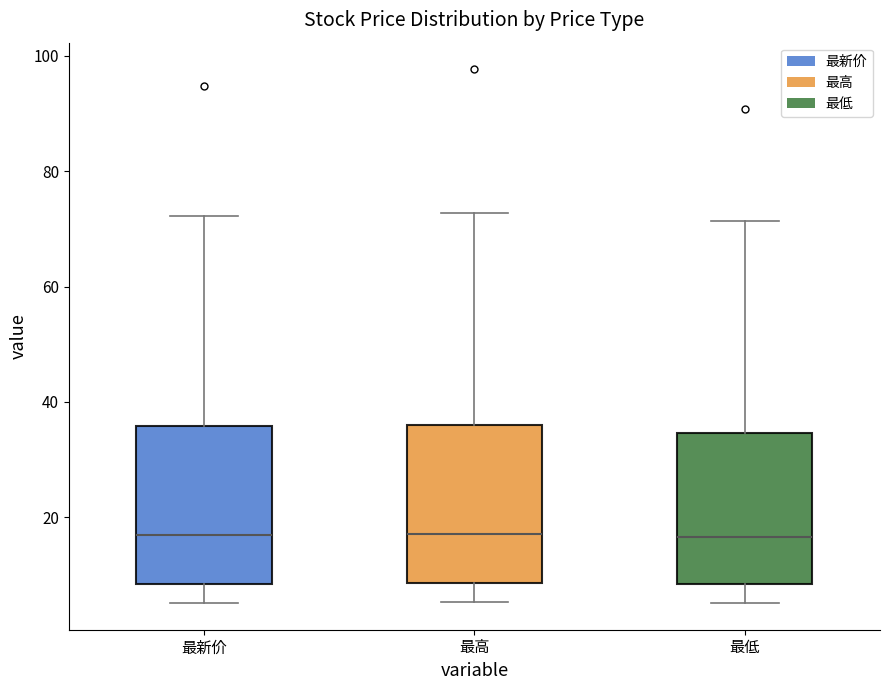

Reading left to right, read every box against the y-axis: the position of its median line, the range the box covers, and the ends of its whiskers. The values are not printed on the chart, so give them approximately, as read against the axis.

最新价: median 16, box 8 to 36, whiskers 6 to 72
最高: median 18, box 8 to 36, whiskers 6 to 72
最低: median 16, box 8 to 34, whiskers 6 to 72